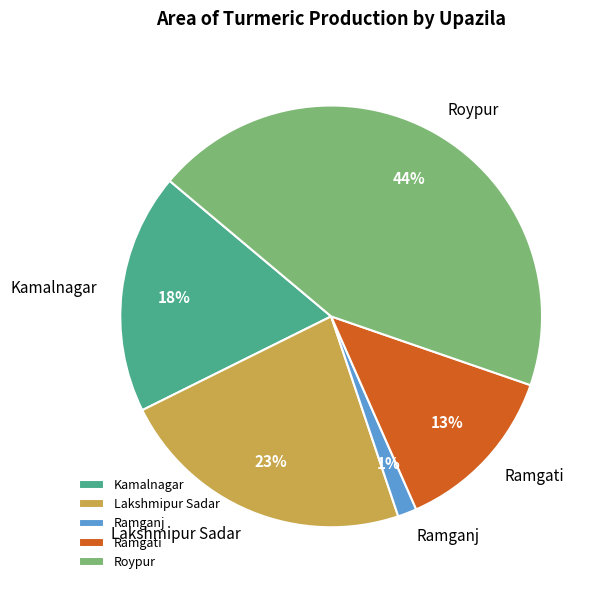

Rank the categories by value from lowest to highest.

Ramganj, Ramgati, Kamalnagar, Lakshmipur Sadar, Roypur